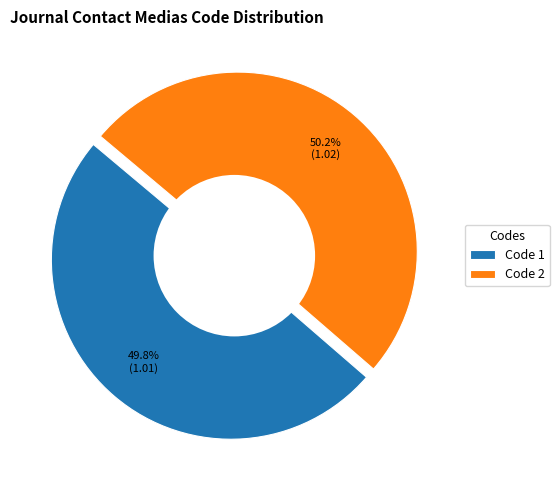

Which slice is the largest?

2